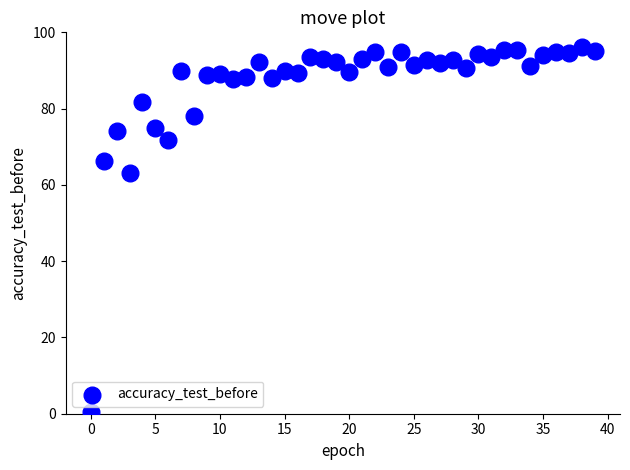

What is the range of Y values (max minus min)?

95.5